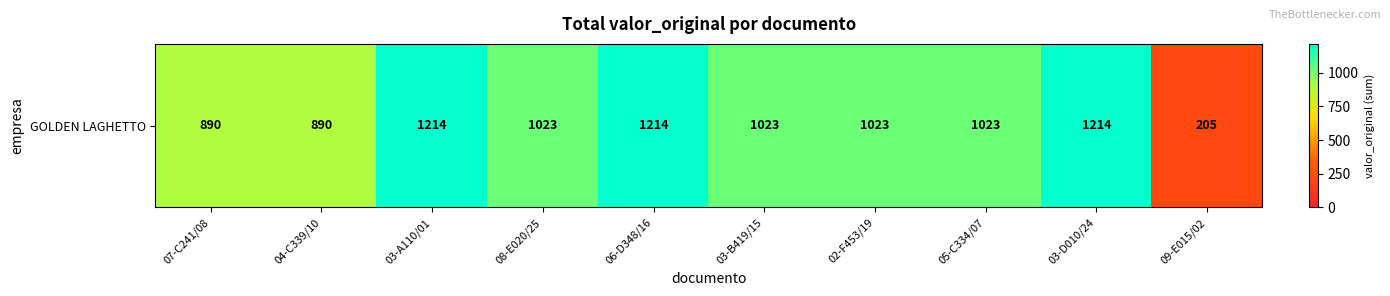

What is the smallest value displayed?

204.6